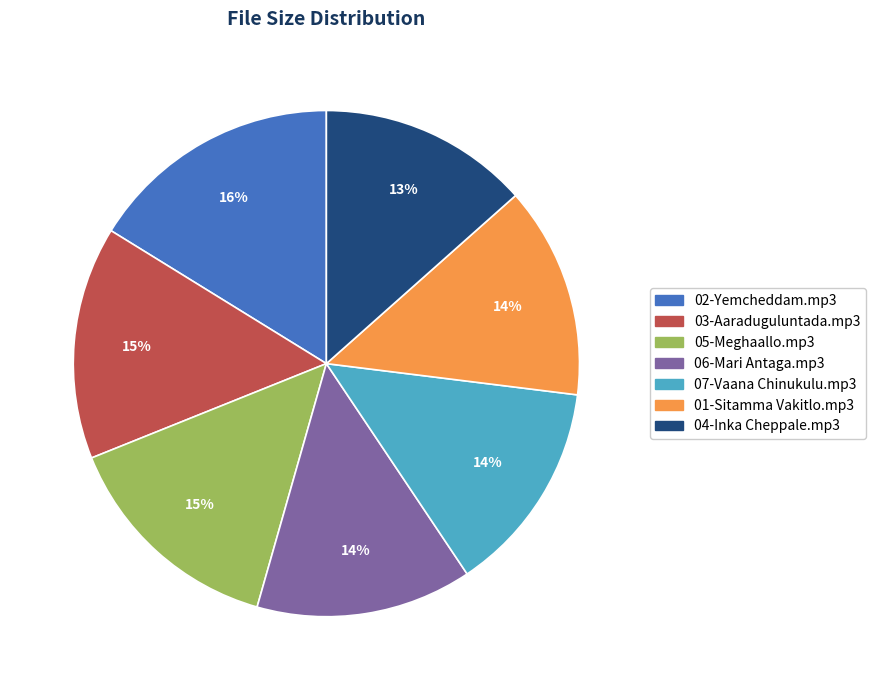

Does 06-Mari Antaga.mp3 account for over 50% of the chart?

No